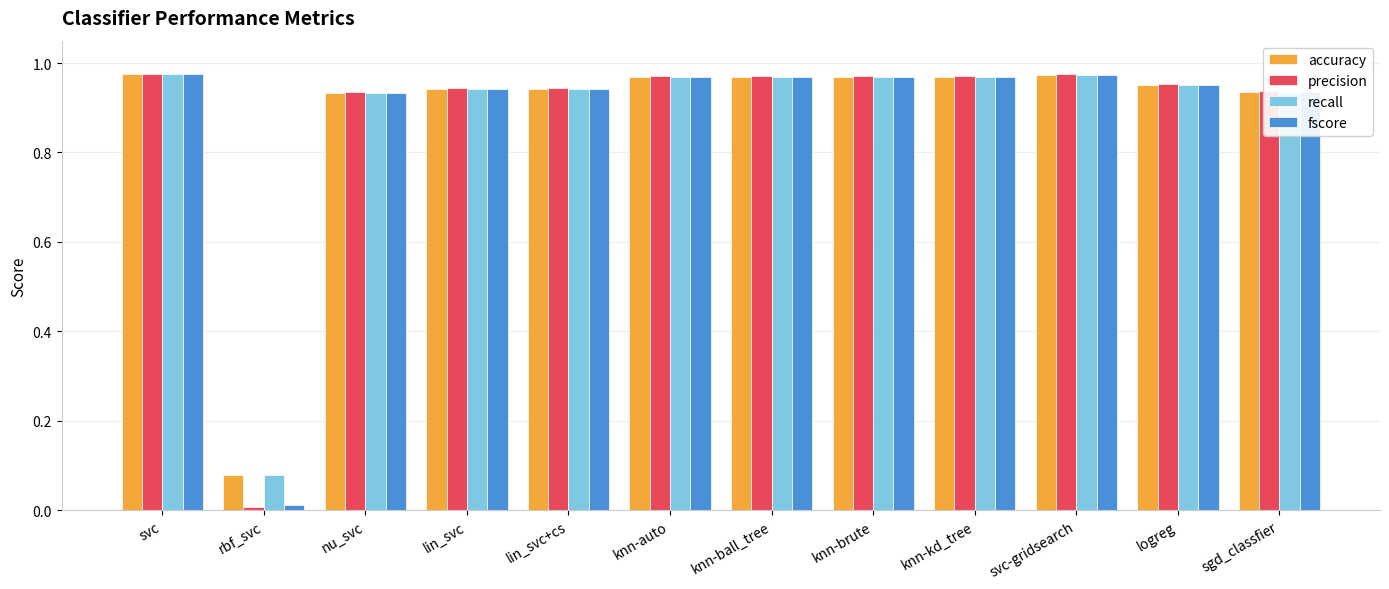

The recall series shows 1.4 at svc-gridsearch. True or false?

False